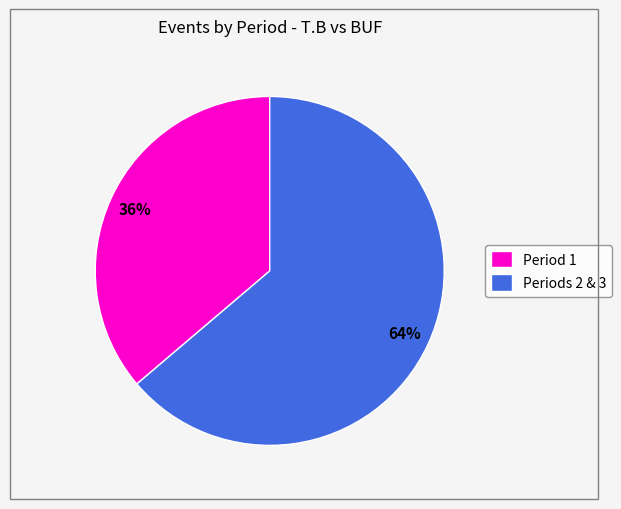

Is it true that Periods 2 & 3 is 64% of the pie?

True